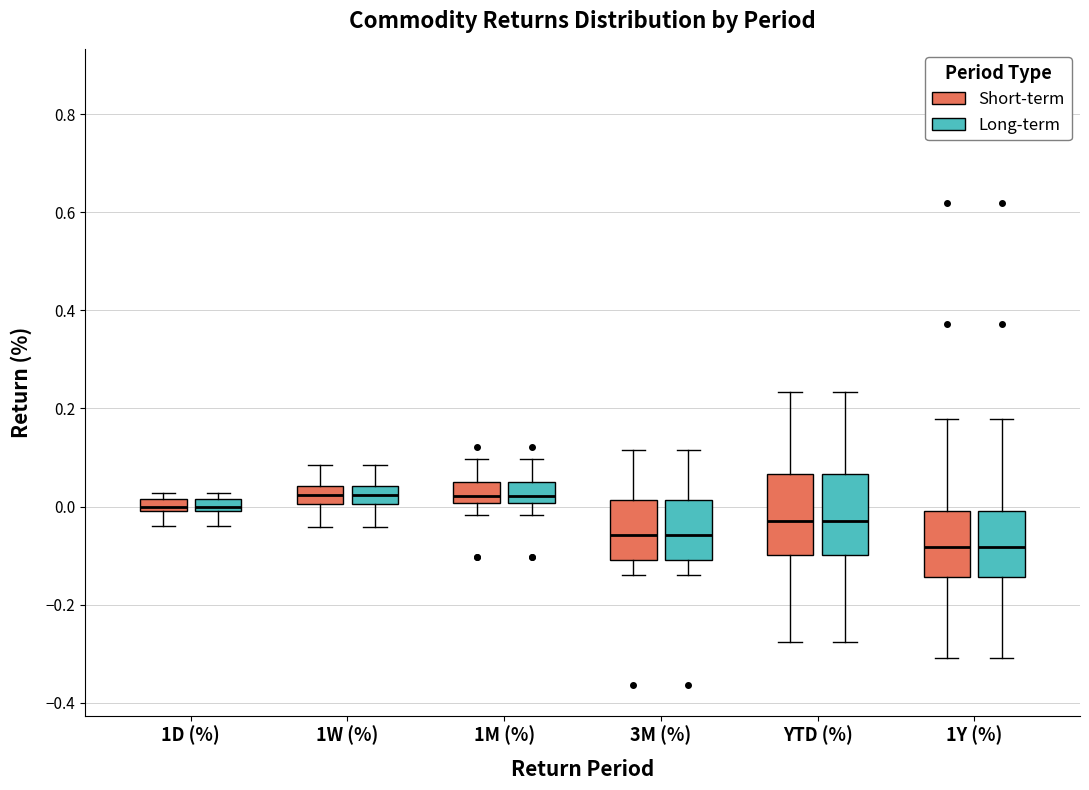

Where does the lower whisker of the box for 1Y (%) (Long-term) end on the y-axis? The values are not printed on the chart, so give them approximately, as read against the axis.

-0.30